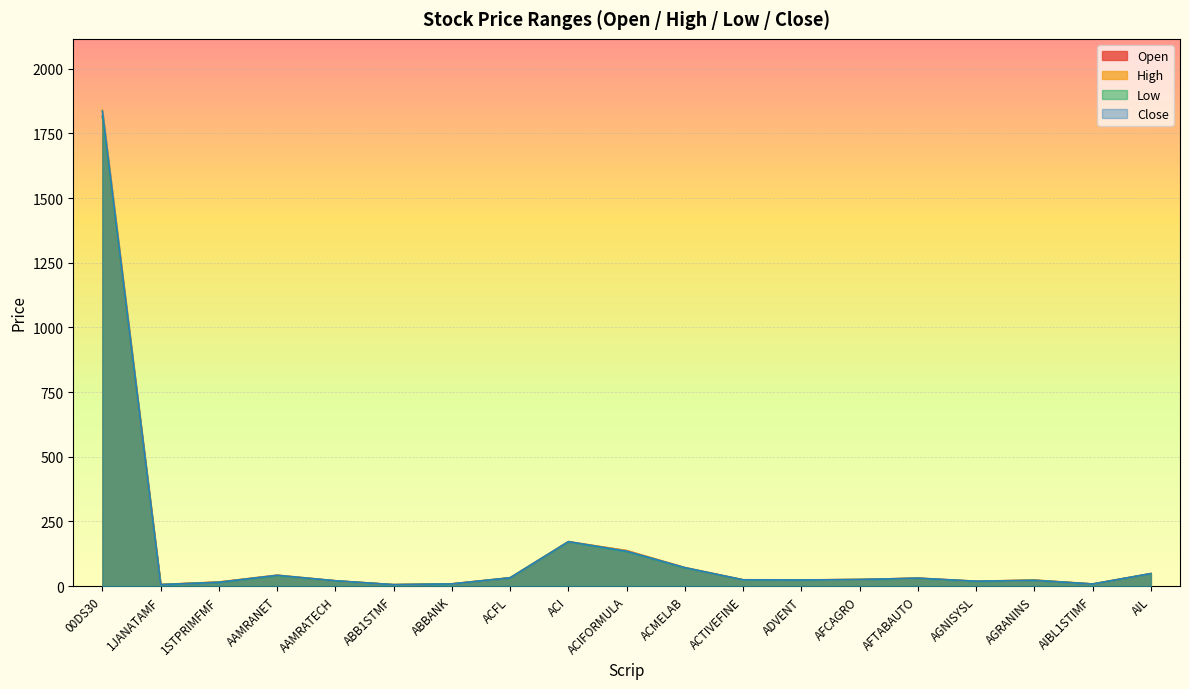

Between AGRANINS and 1JANATAMF, which is larger?

AGRANINS